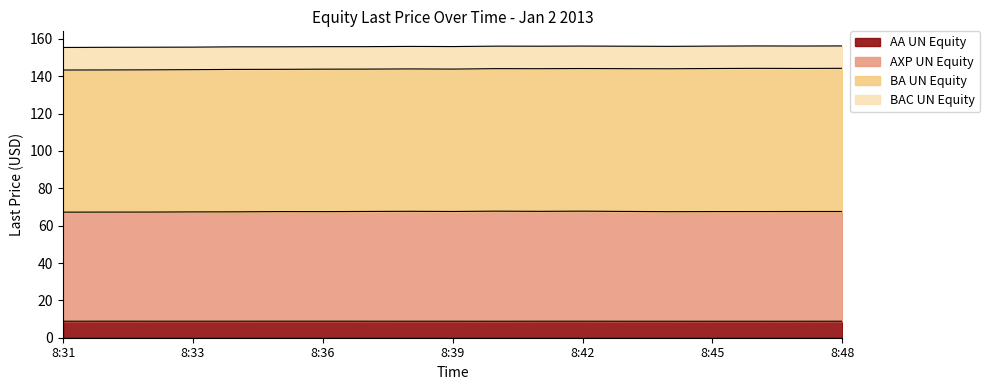

True or false: AXP UN Equity and AA UN Equity cross at least once.

False